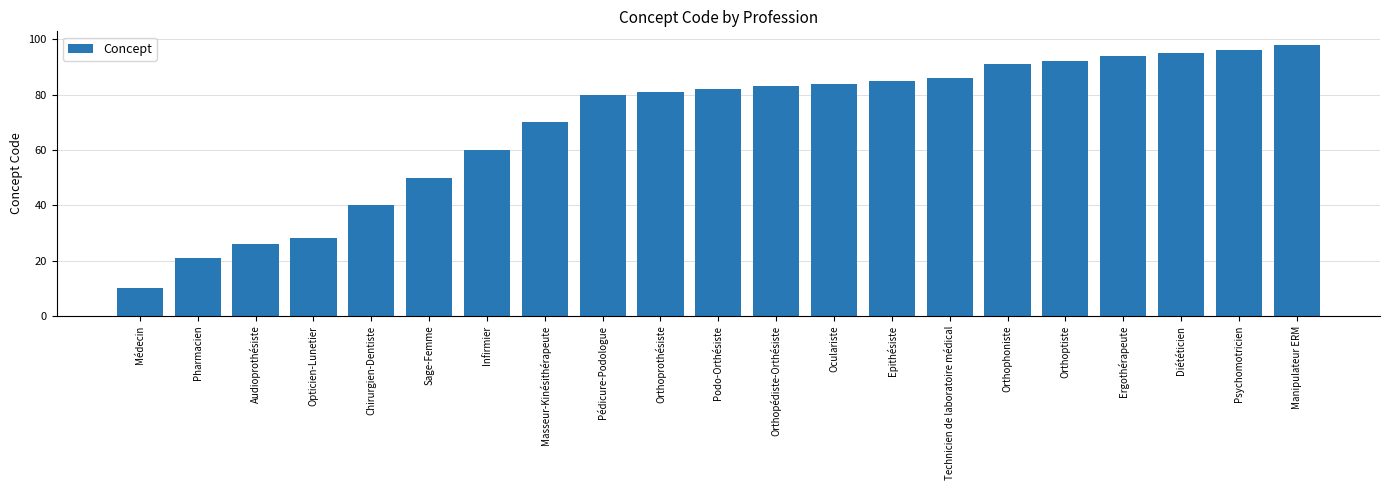

Which label corresponds to the largest value in the chart?

Manipulateur ERM